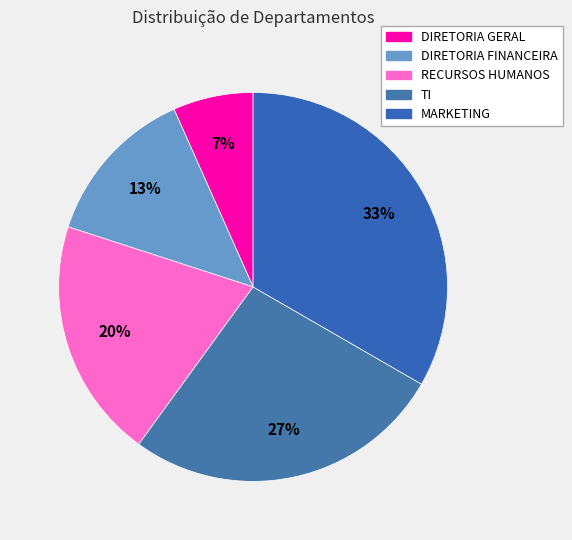

Which has a higher value, RECURSOS HUMANOS or DIRETORIA FINANCEIRA?

RECURSOS HUMANOS